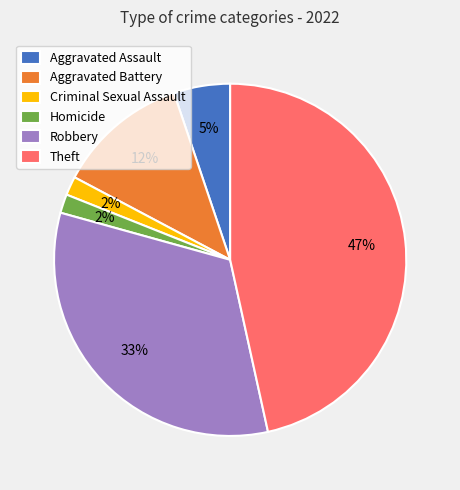

To the nearest percent, what percentage of the pie is Criminal Sexual Assault?

2%